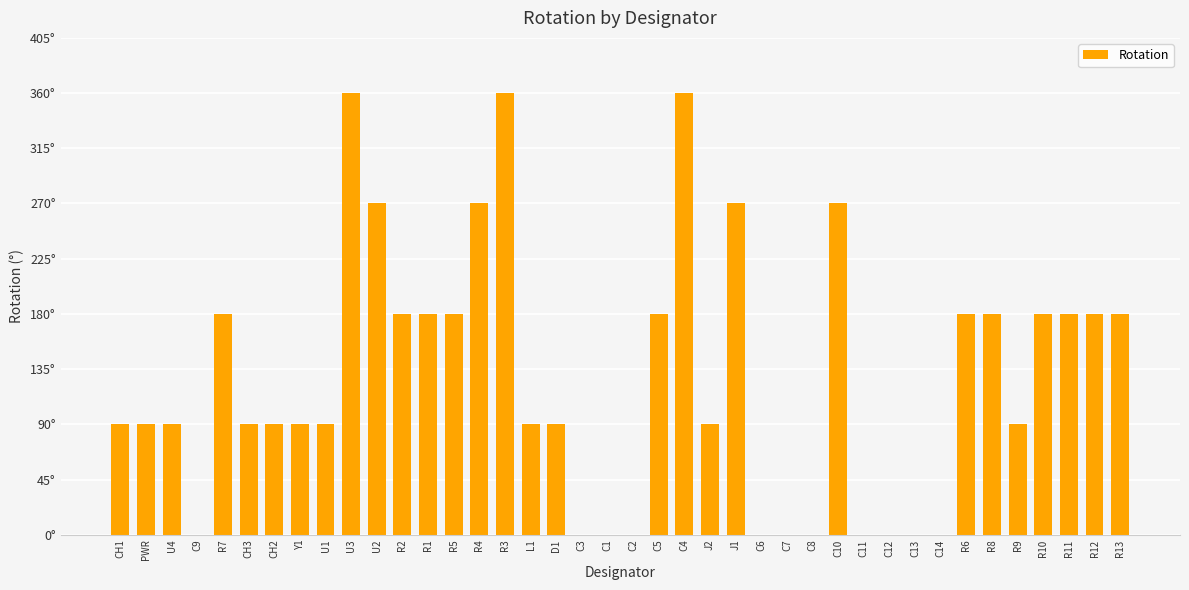

How many values are above zero?

29